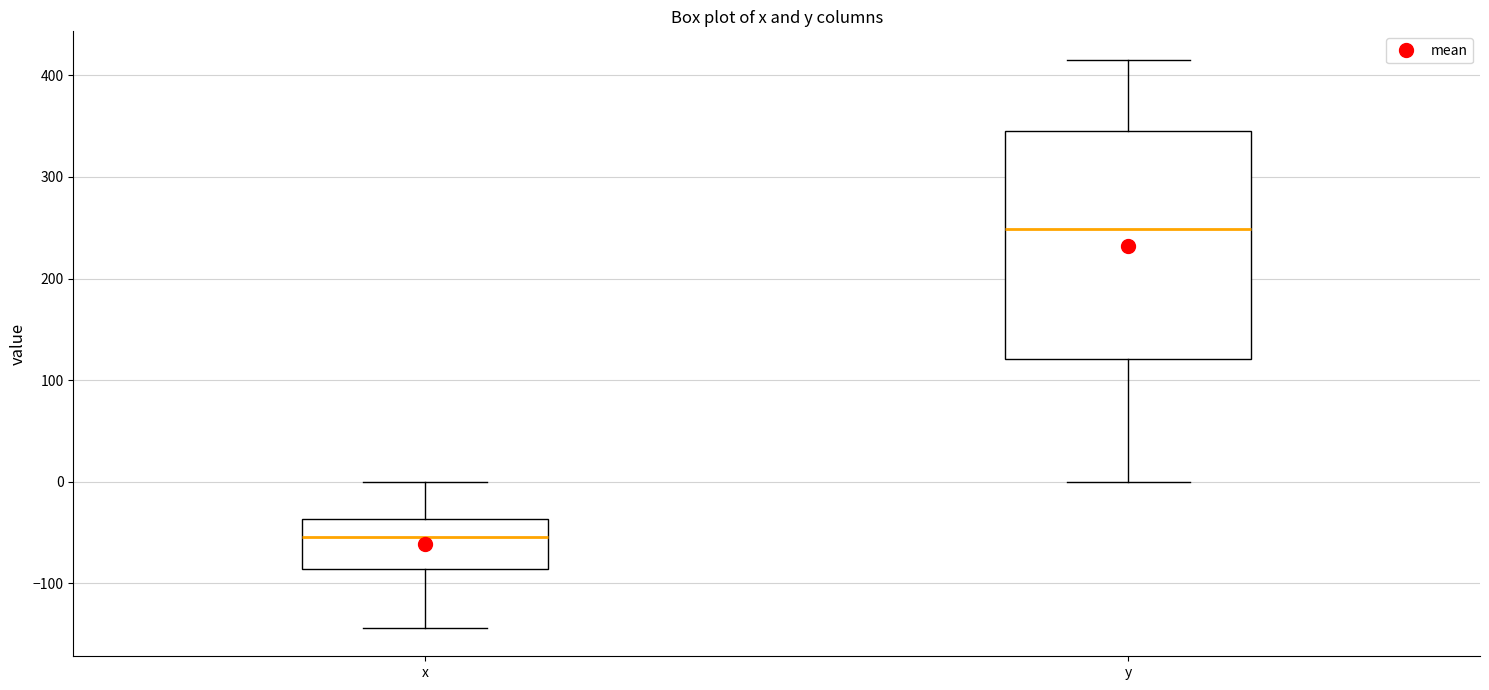

Which box is the tallest, from its lower edge to its upper edge?

y